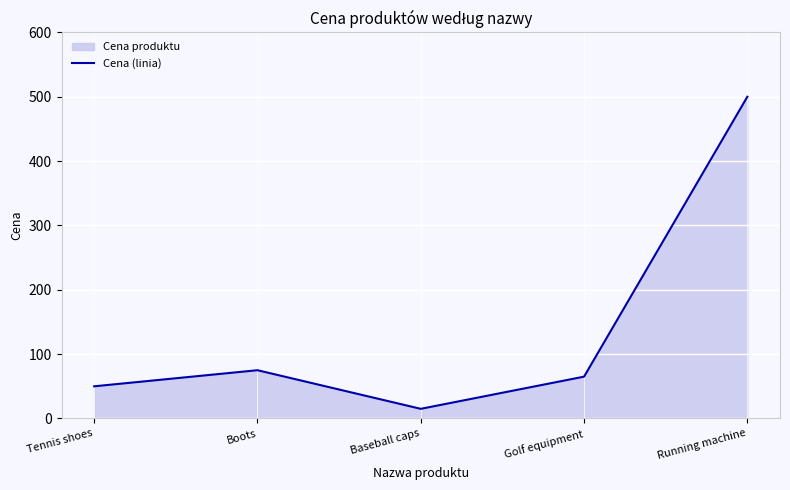

What value does the data have at Baseball caps, to the nearest 5?

15